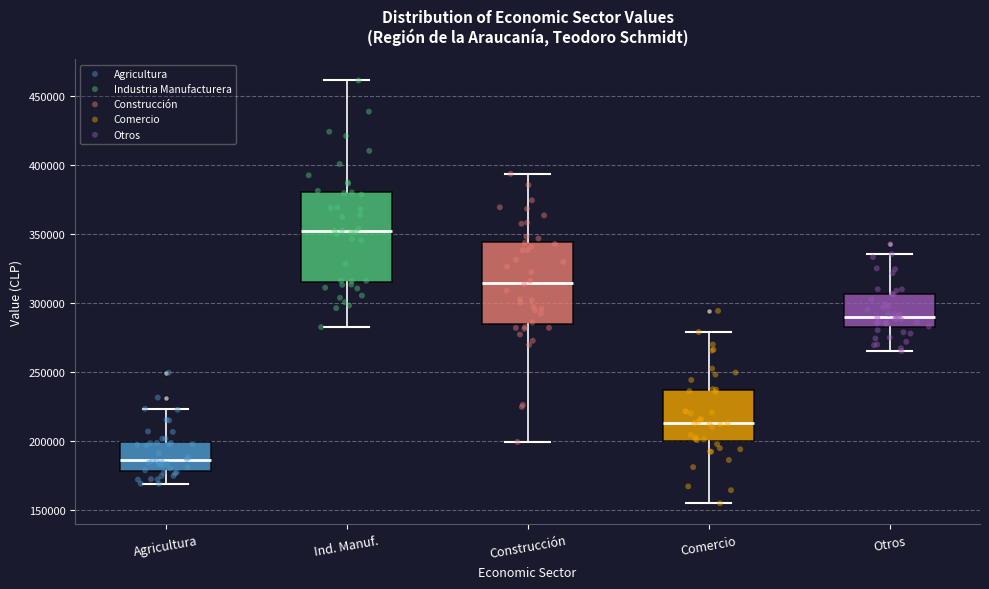

Which box's median line is the lowest?

Agricultura